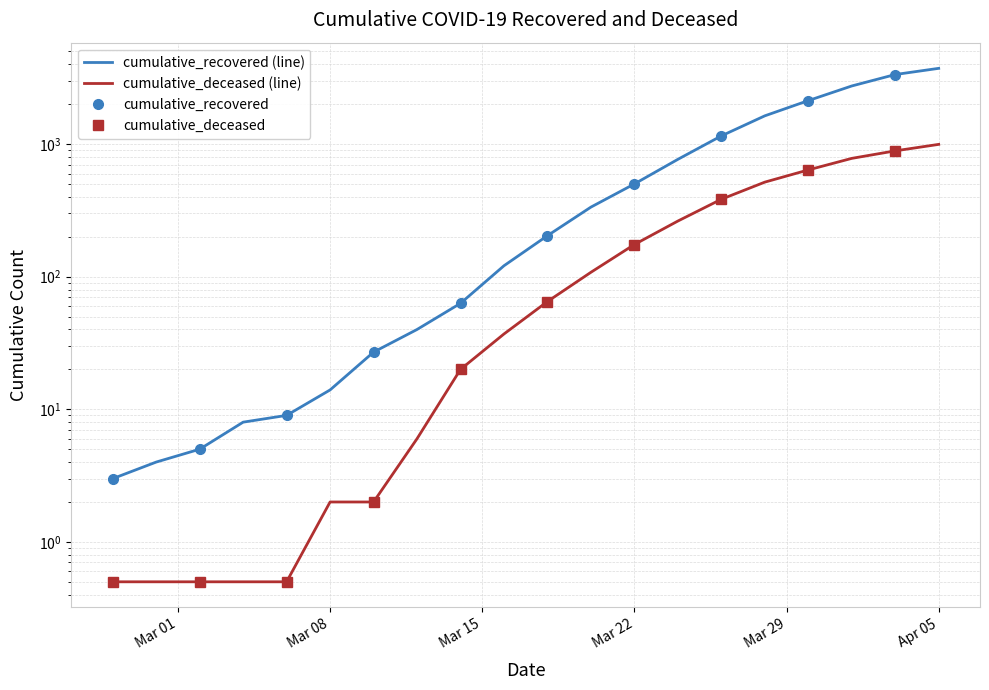

What is the sum of all cumulative_recovered values?

16847.0